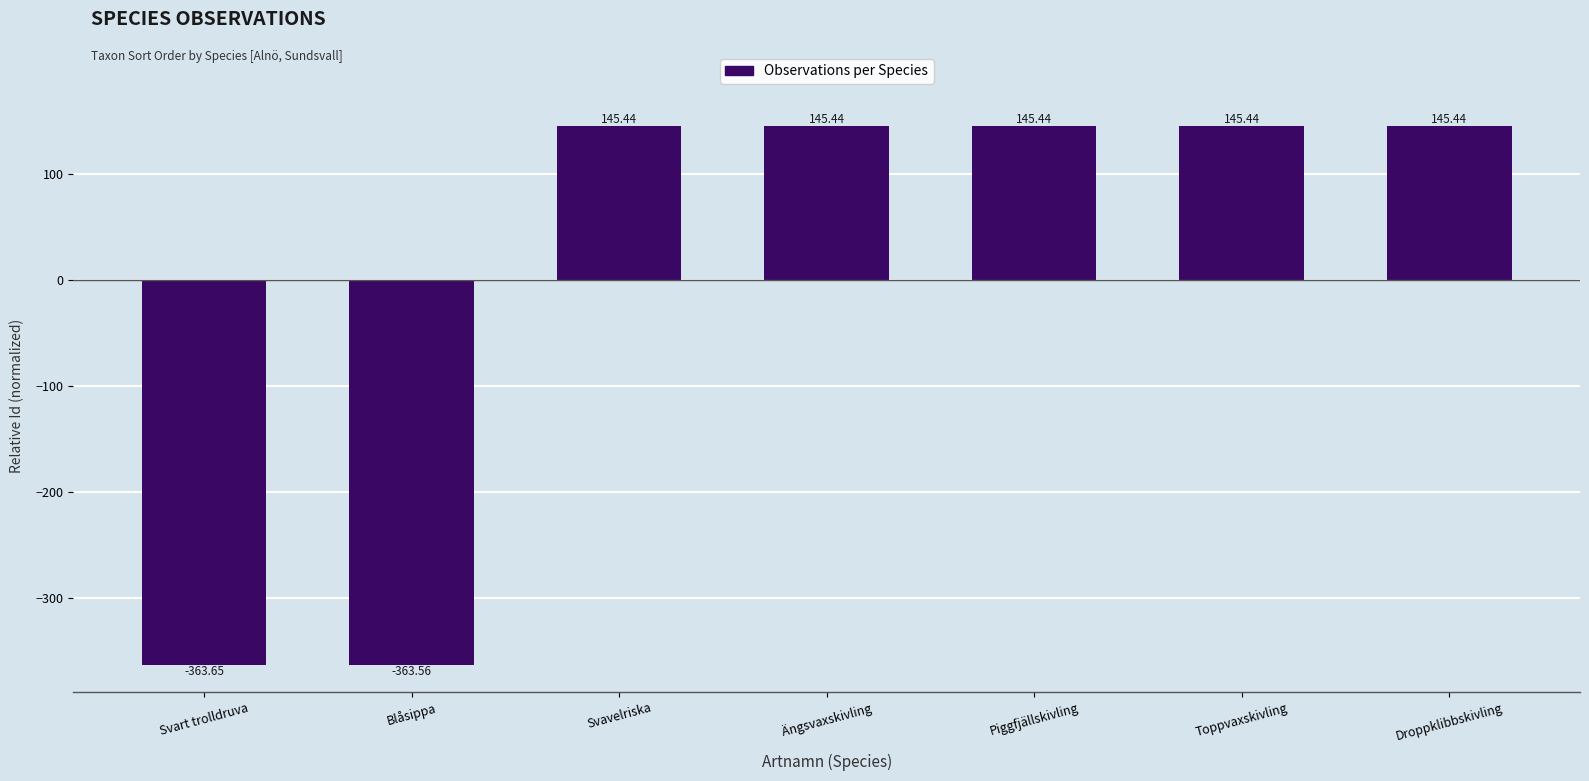

Does the chart contain any negative values?

Yes